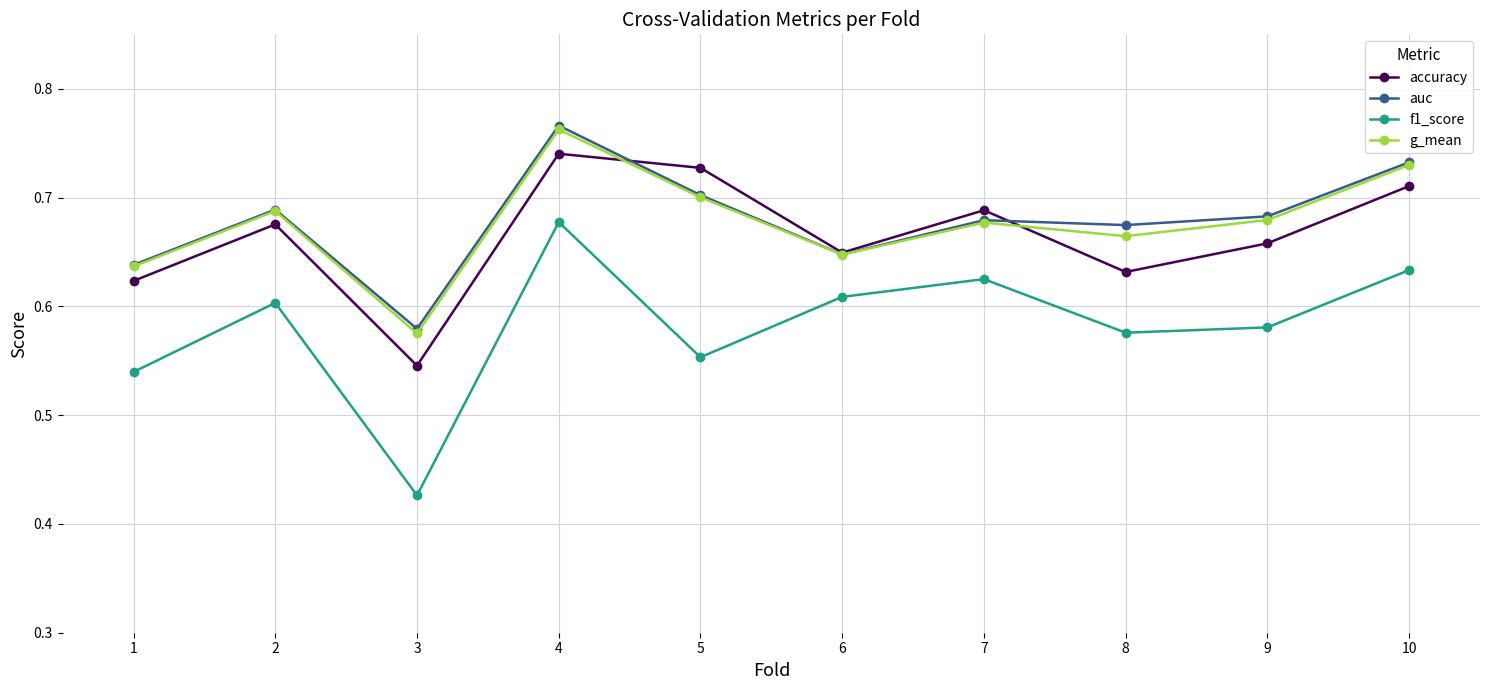

At how many categories does at least one series exceed 0?

10